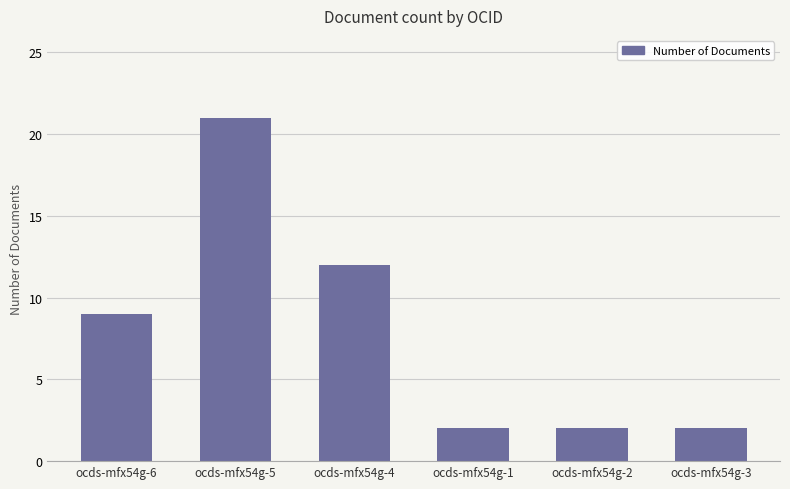

The chart shows a value of 2 at ocds-mfx54g-1. True or false?

True